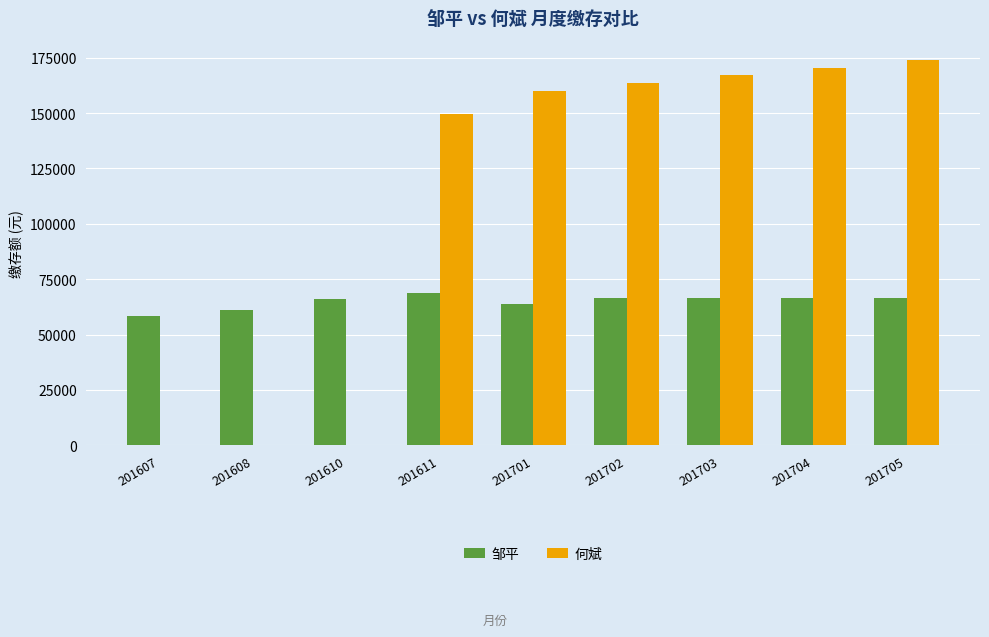

Does the chart contain stacked bars?

No